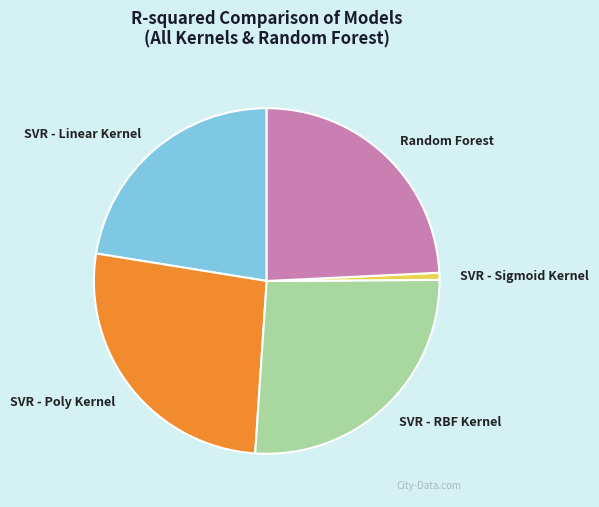

True or false: SVR - RBF Kernel accounts for 16% of the total.

False